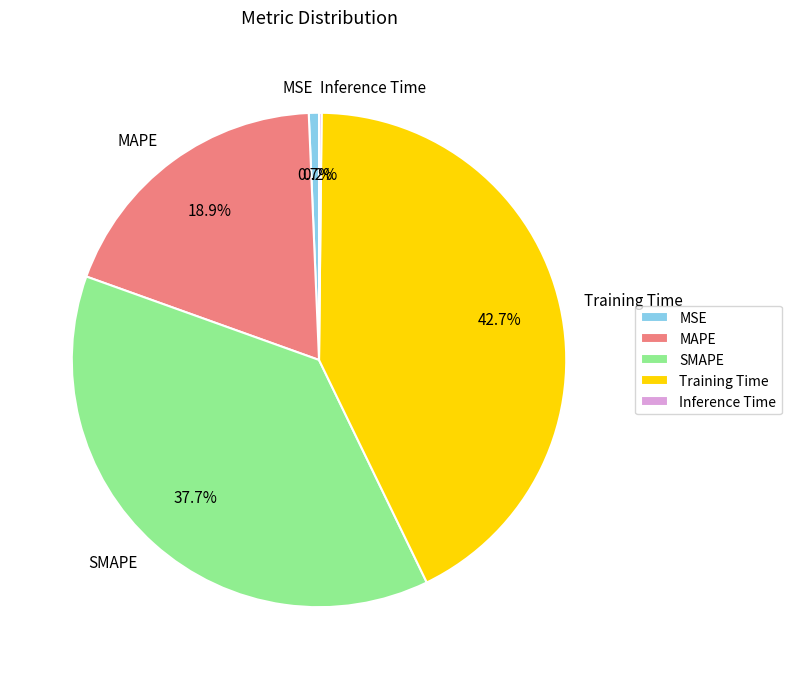

Between Training Time and SMAPE, which is larger?

Training Time